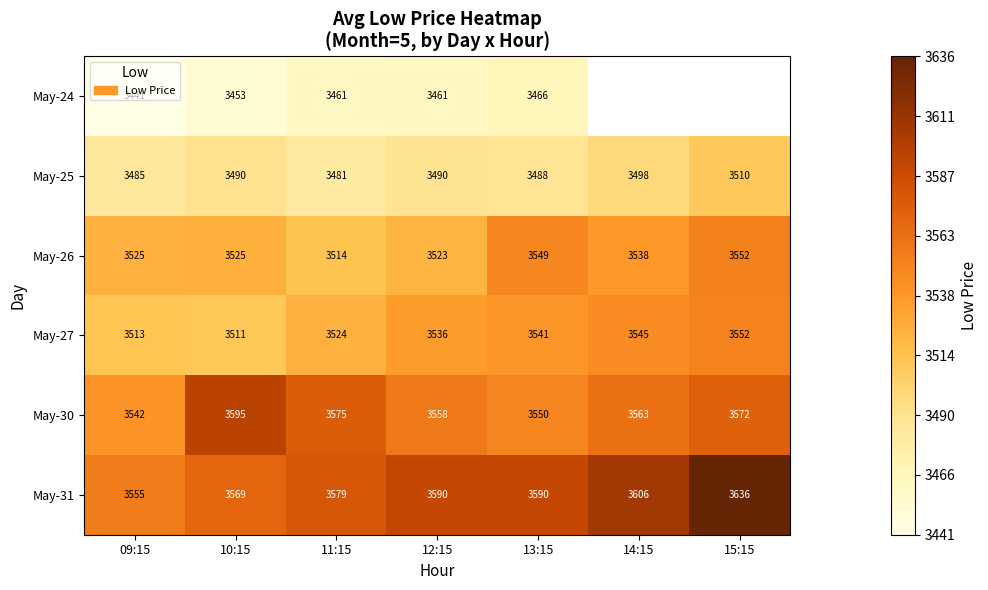

Is the value of May-25 at 09:15 greater than the value of May-31 at 12:15?

No